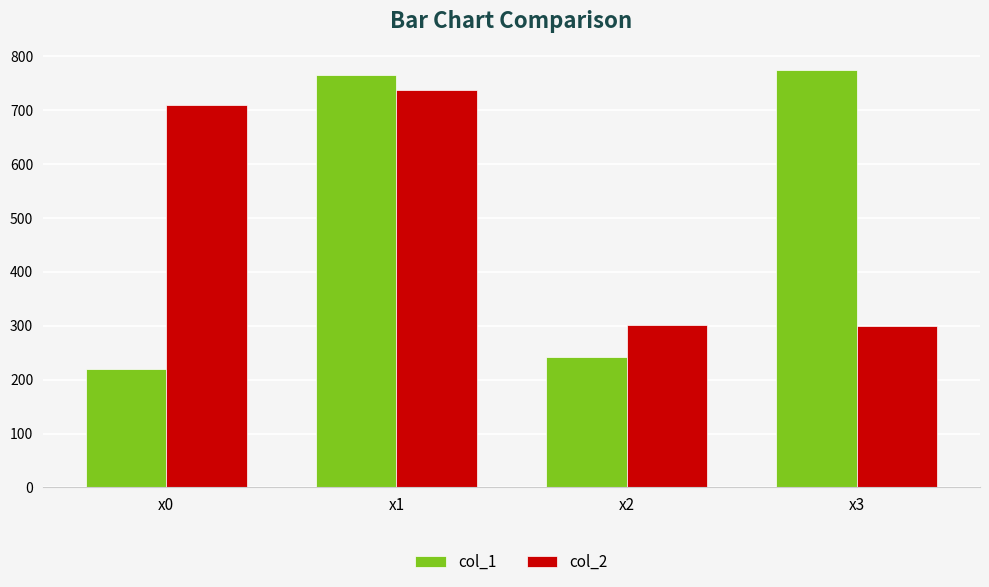

What is the smallest value displayed?

220.6